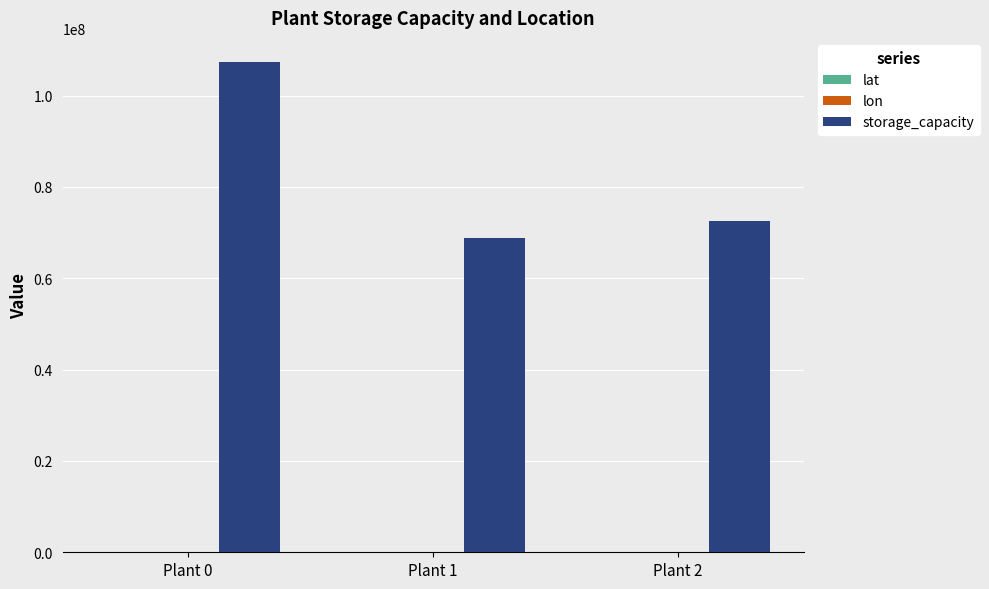

Which series has the largest total across all categories?

storage_capacity